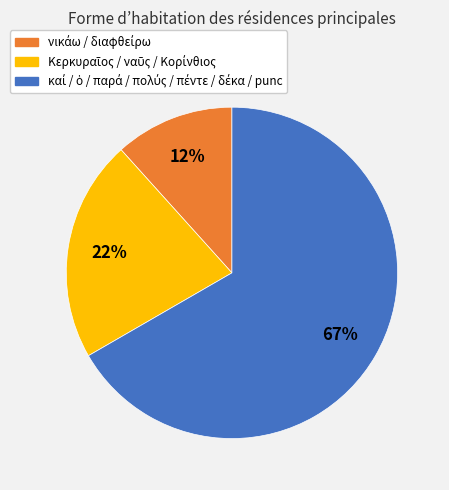

Is there a majority slice in this chart?

Yes